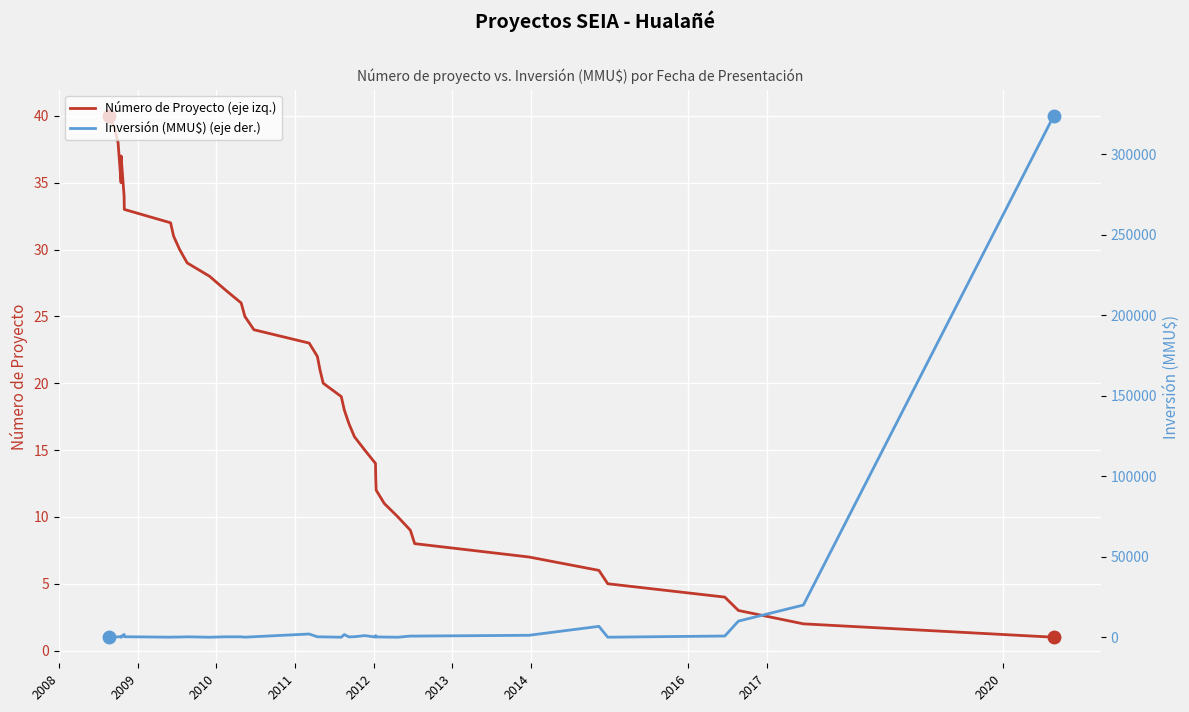

What is the label of the 5th point from the left?

2012